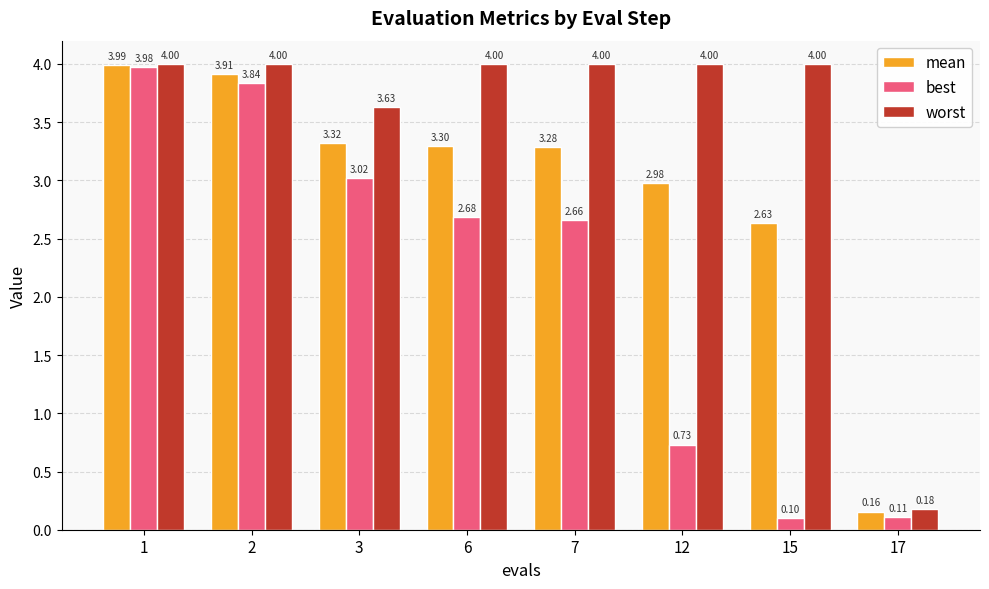

What is the sum of all mean values?

23.6